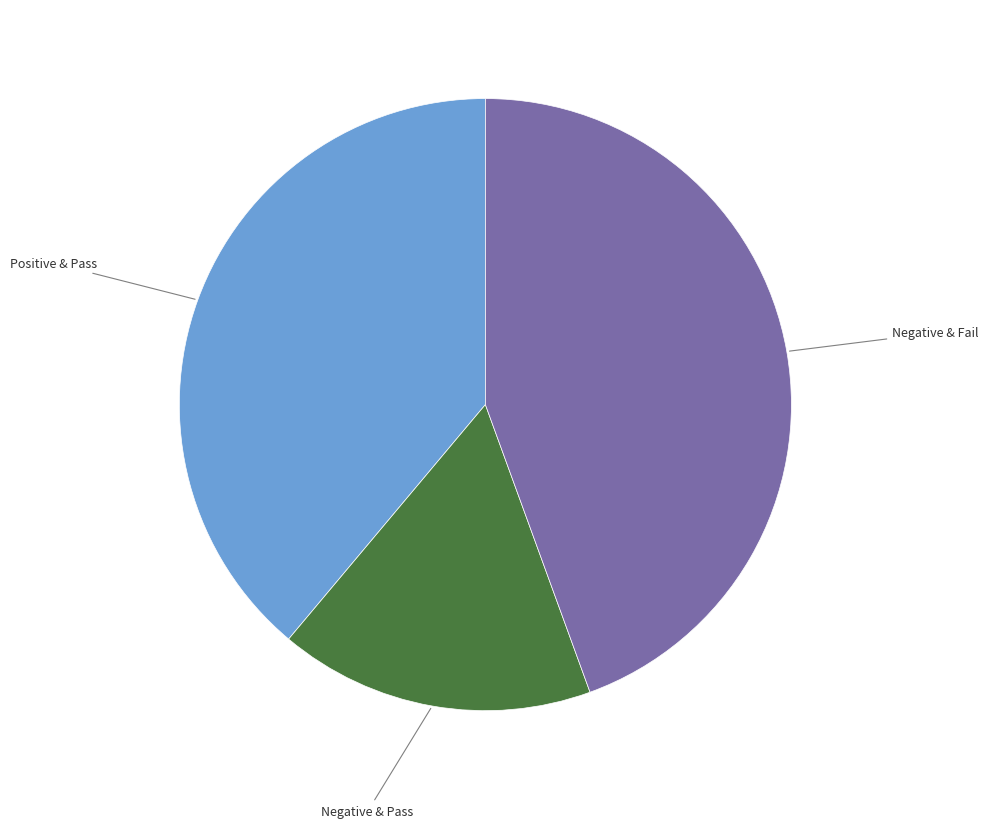

Does any single category account for the majority?

No